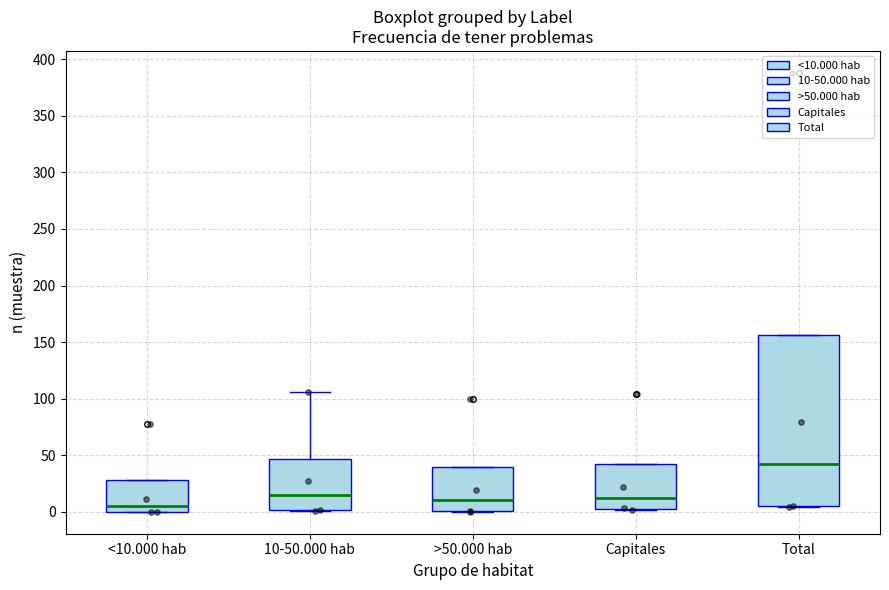

Where is the upper edge of the box for >50.000 hab on the y-axis? The values are not printed on the chart, so give them approximately, as read against the axis.

40